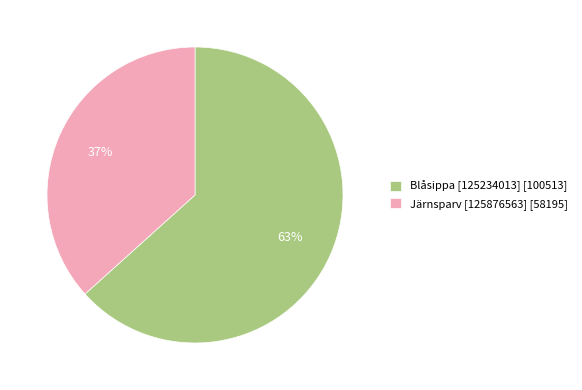

Which has a higher value, Järnsparv [125876563] or Blåsippa [125234013]?

Blåsippa [125234013]